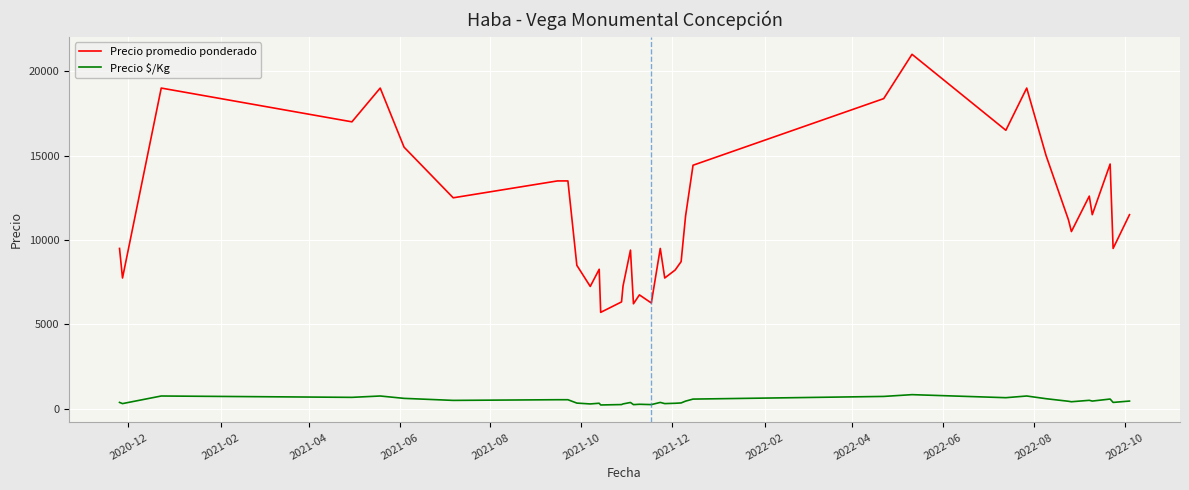

Which series has the largest total across all categories?

Precio promedio ponderado